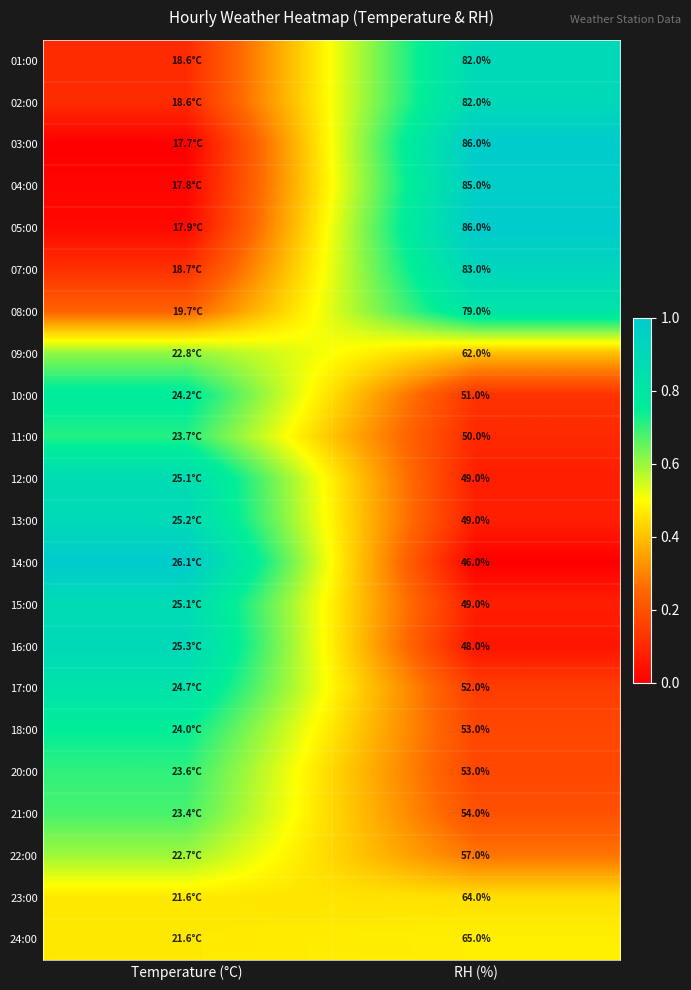

What is the difference between the 07:00 values at RH (%) and Temperature (°C)?

0.8